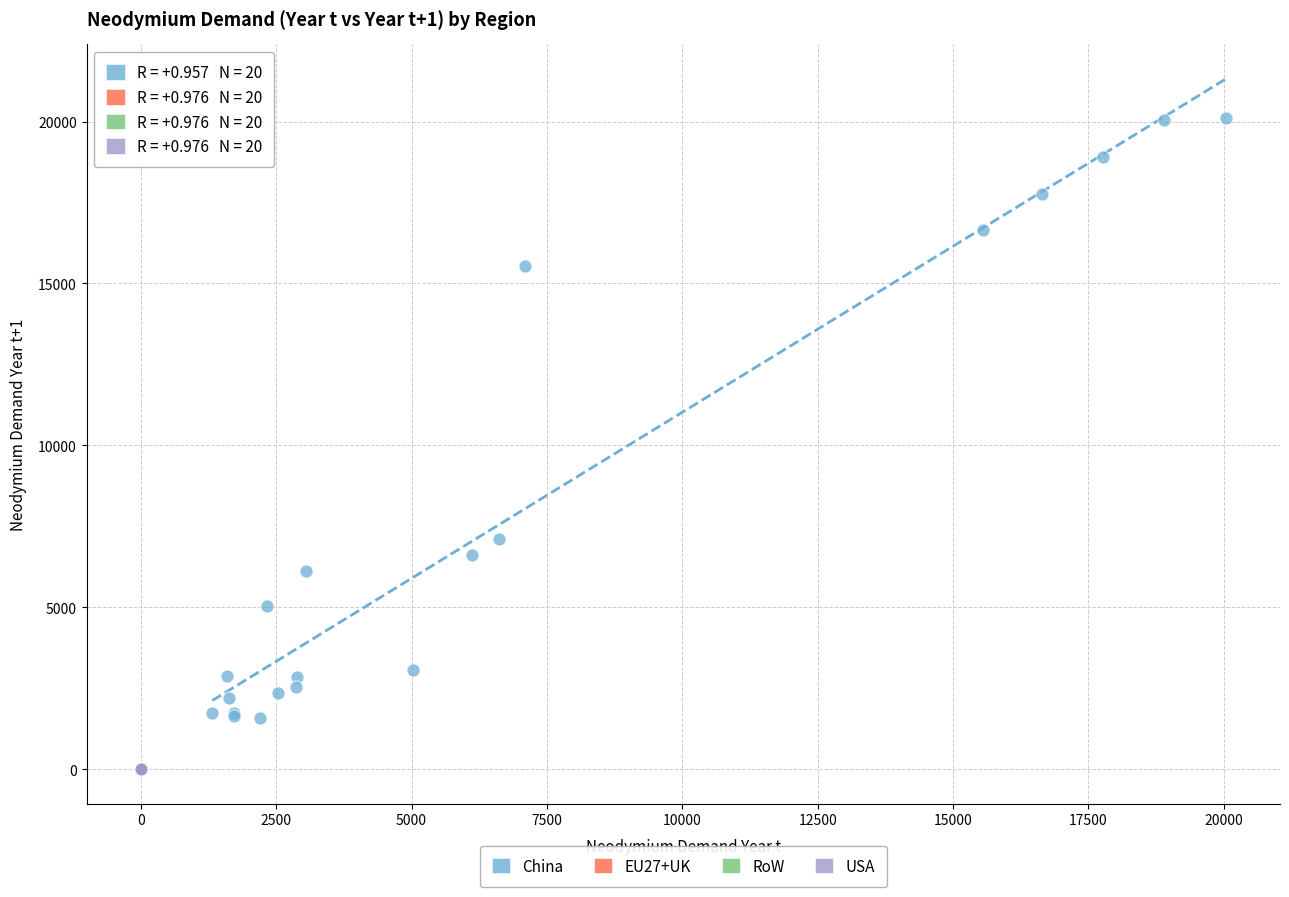

Which series reaches the maximum Y coordinate?

China